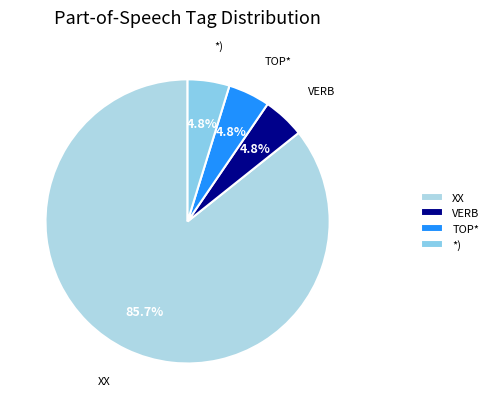

To the nearest percent, what is the difference between the largest and smallest slice percentages?

81%